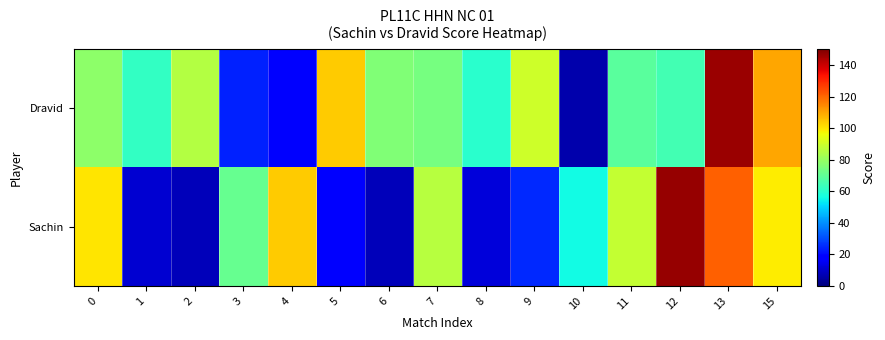

How many values in the Dravid series are below 74?

7